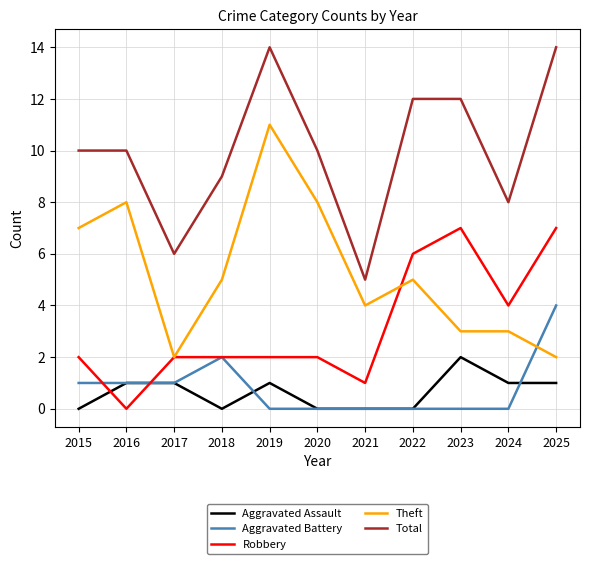

At which category does Theft reach its first local valley?

2017